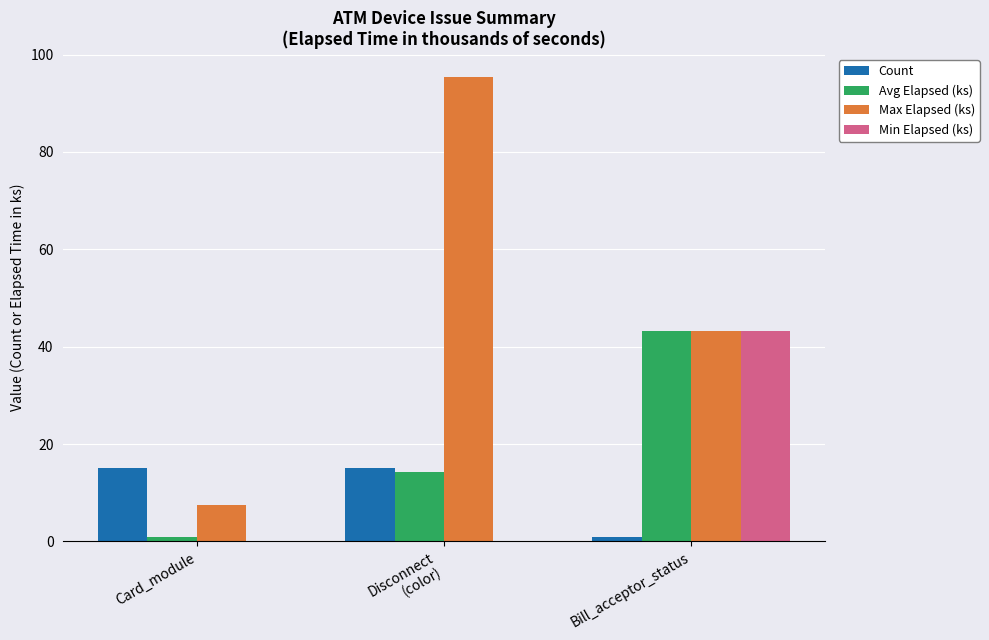

What is the greatest value displayed?

95.4